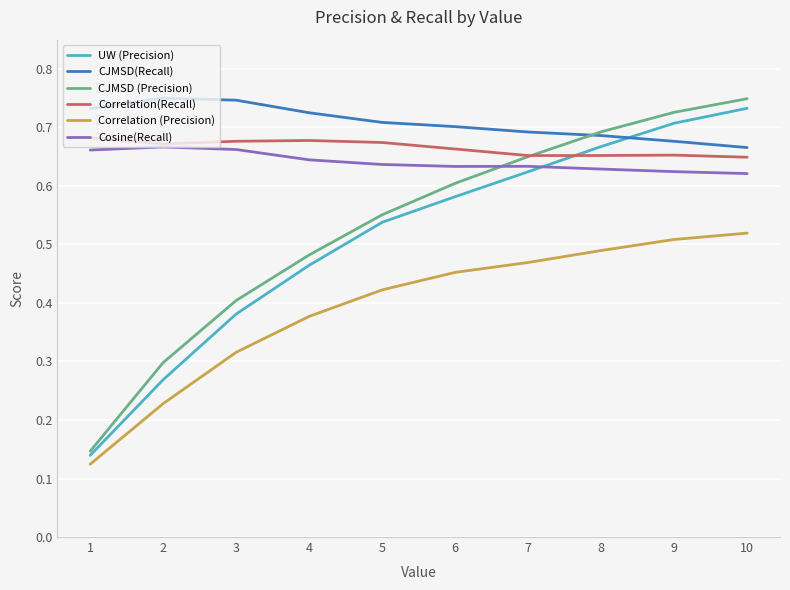

The value of Correlation(Recall) at 6 is 0.7. True or false?

True